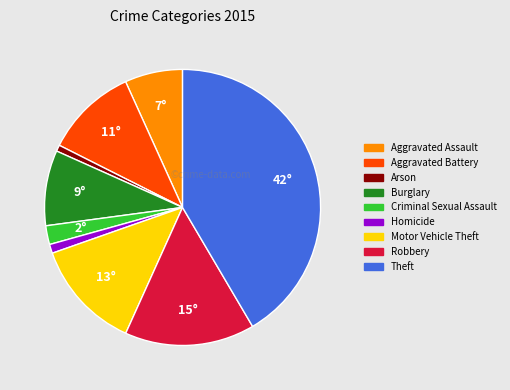

Do Arson and Aggravated Assault together represent more than half of the pie?

No